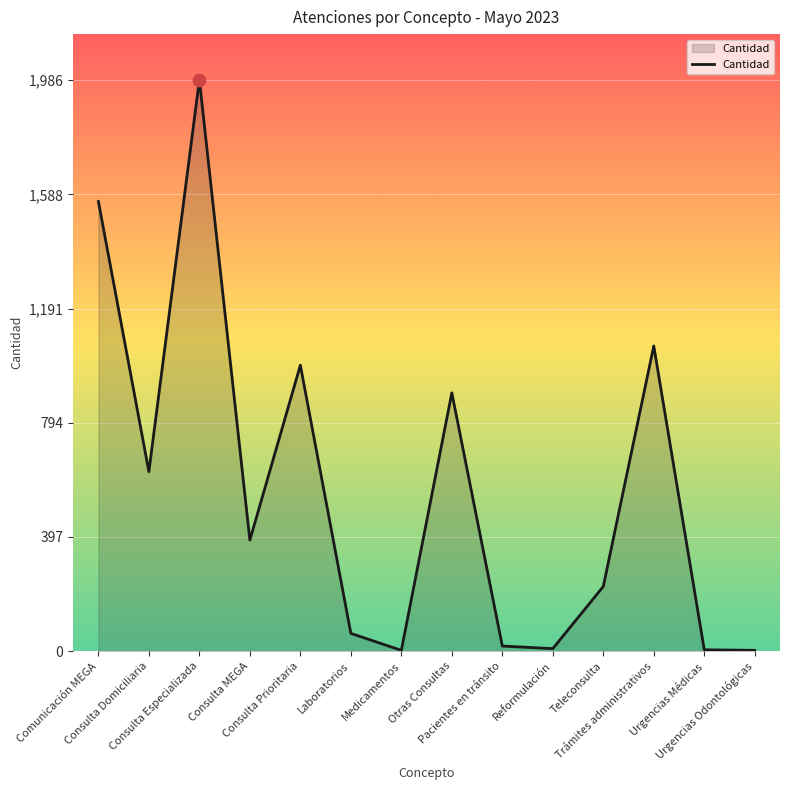

What is the change in value from Consulta MEGA to Medicamentos?

-383